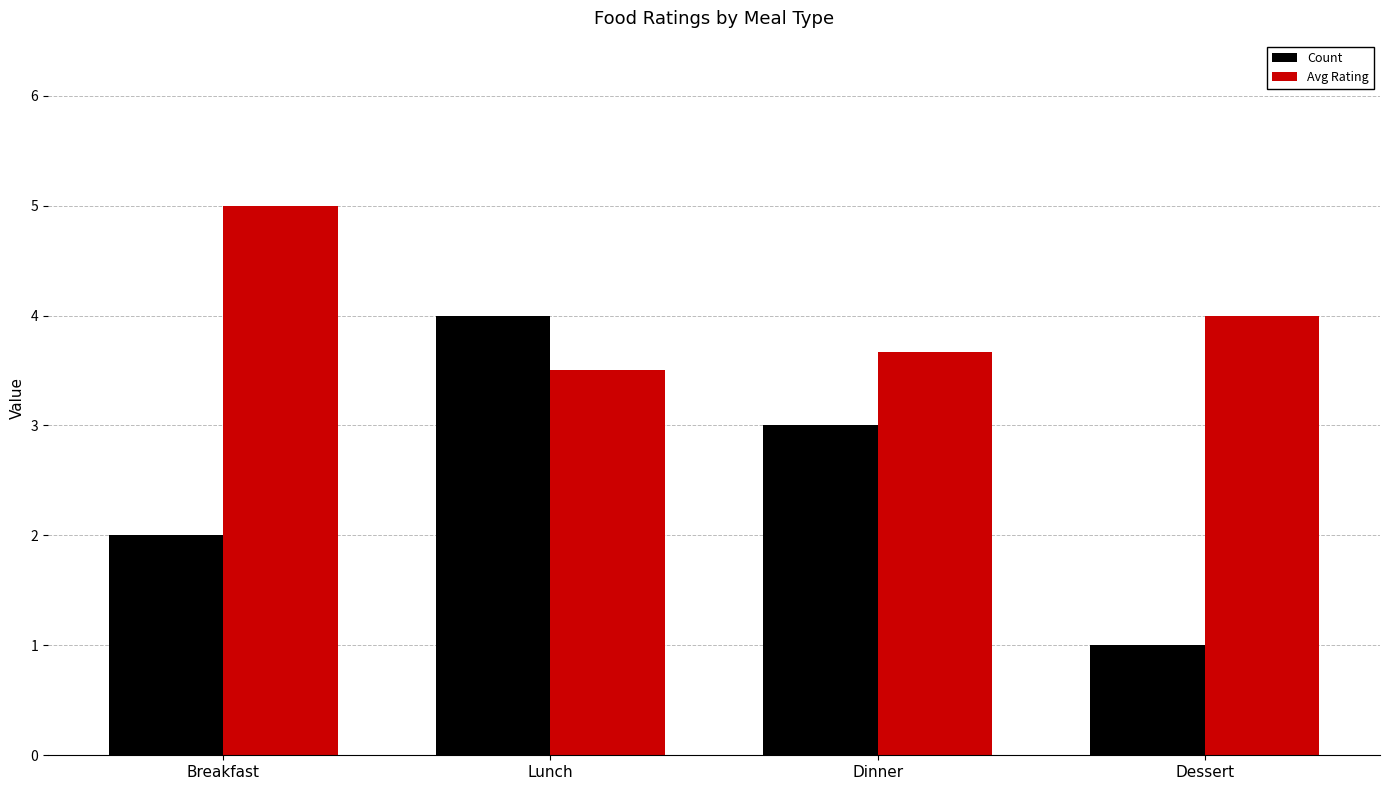

At Lunch, list the series in order from largest to smallest.

Count, Avg Rating